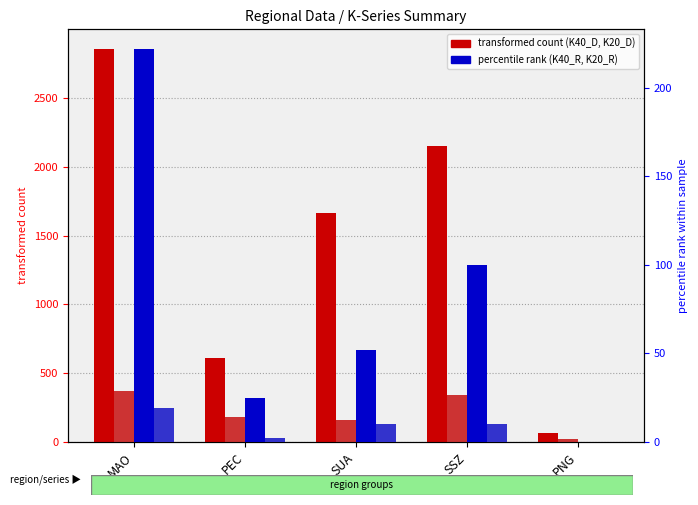

What is the approximate value of K20_R at SUA?

10